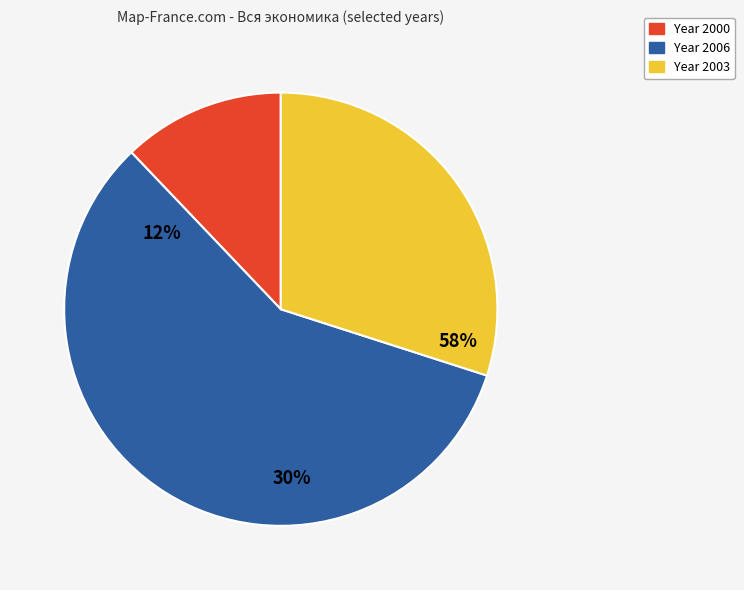

Rank the categories by value from highest to lowest.

2006, 2003, 2000